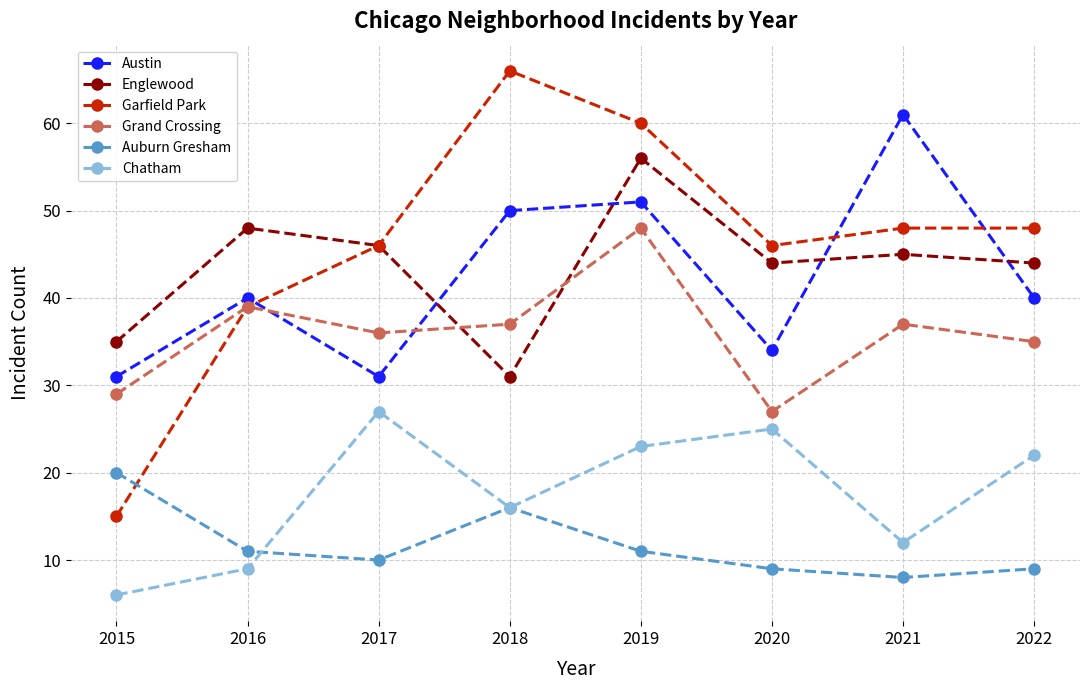

What value does the Auburn Gresham series have at 2017, to the nearest 5?

10